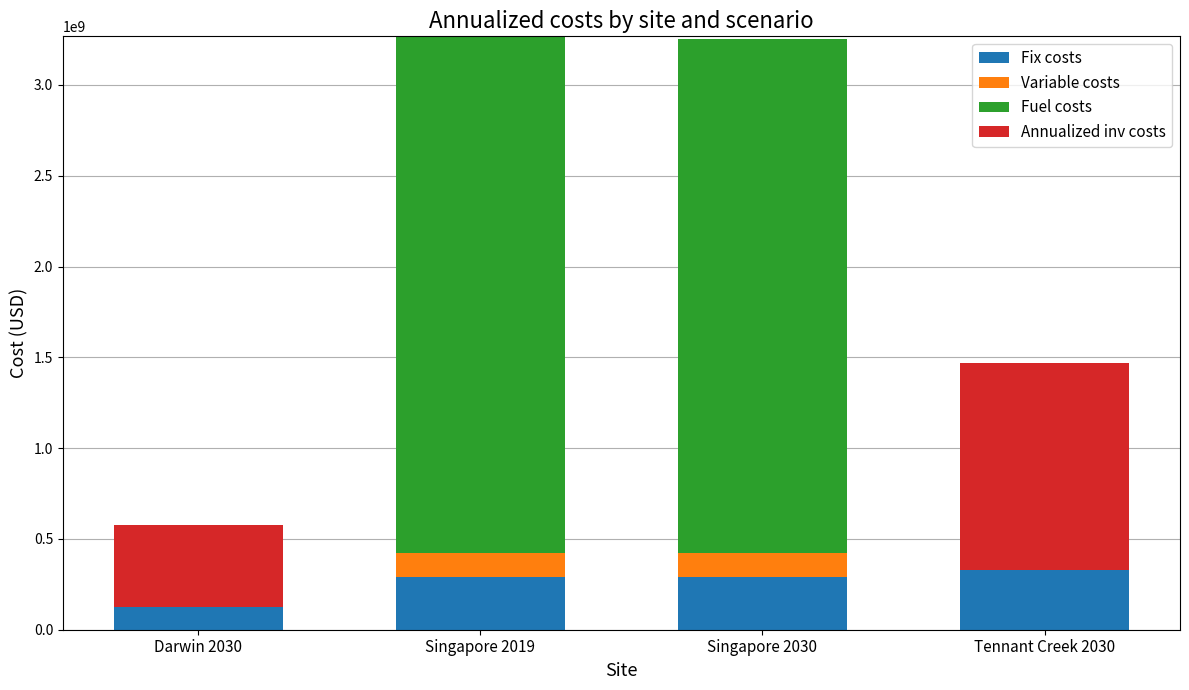

What are all the series names shown in the legend?

Fix costs, Variable costs, Fuel costs, Annualized inv costs